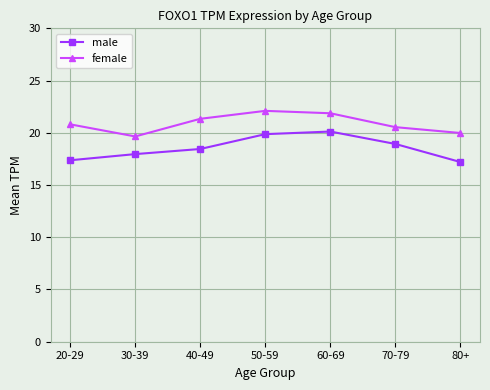

Is it true that male equals 17.2 at 80+?

True